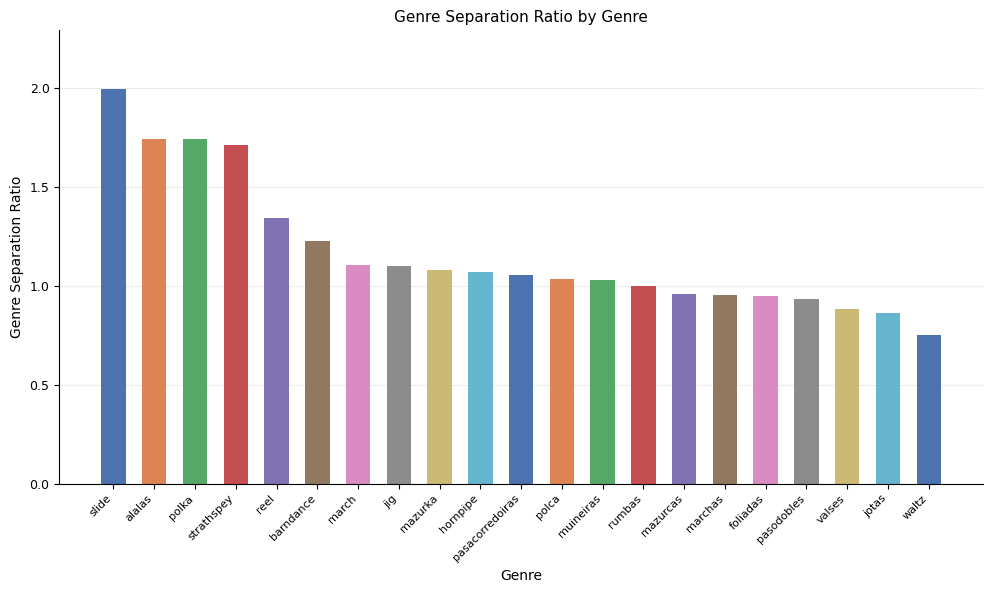

What position from the right is mazurka?

13